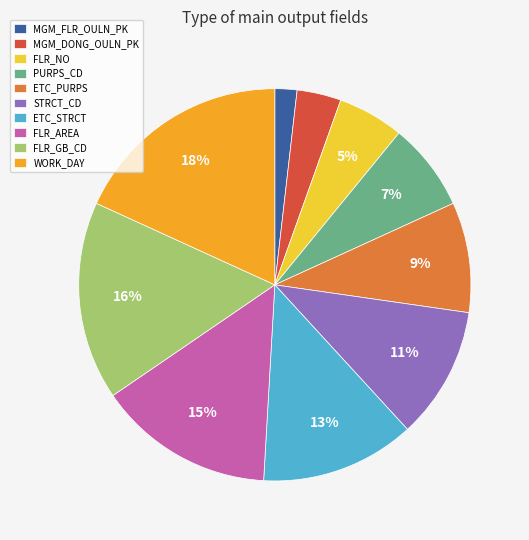

Is it true that MGM_FLR_OULN_PK is 2% of the pie?

True